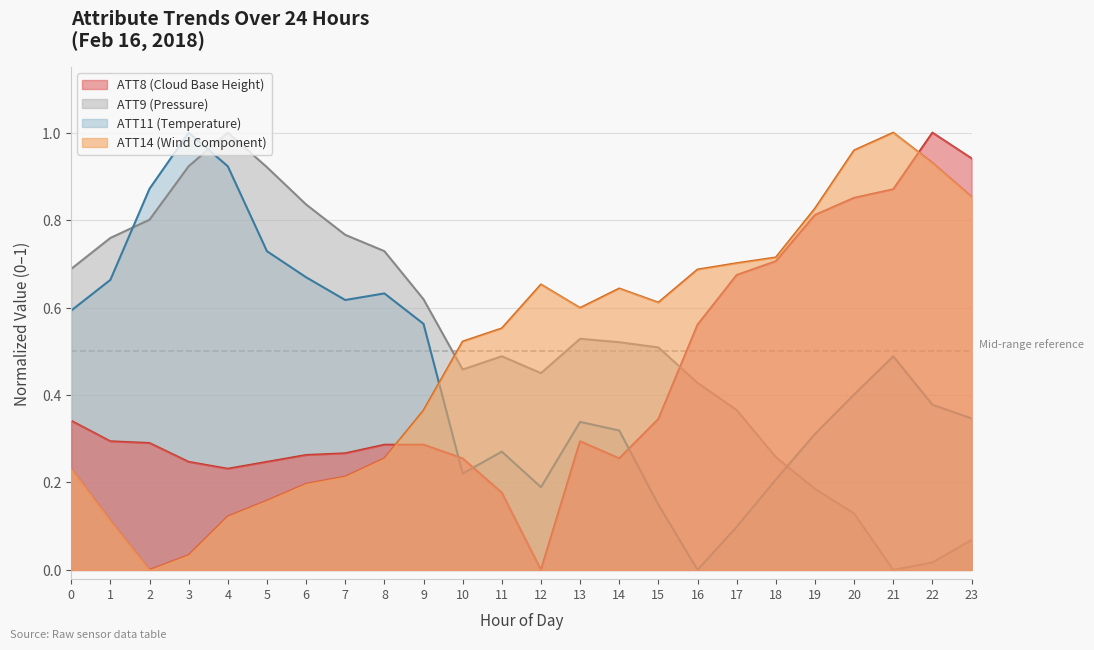

What is the value of the ATT14 point at the 1st from the left?

0.2